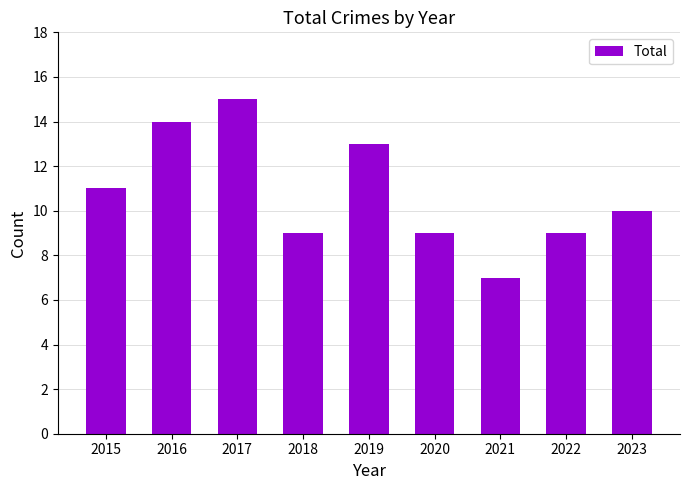

At which category does the chart reach its peak across all series?

2017